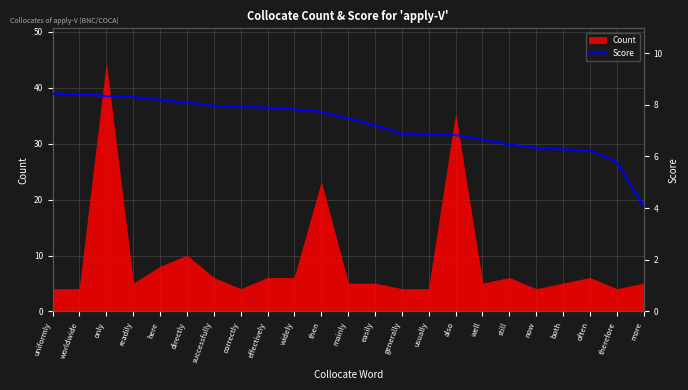

What is the value of the 2nd point from the left?

8.4